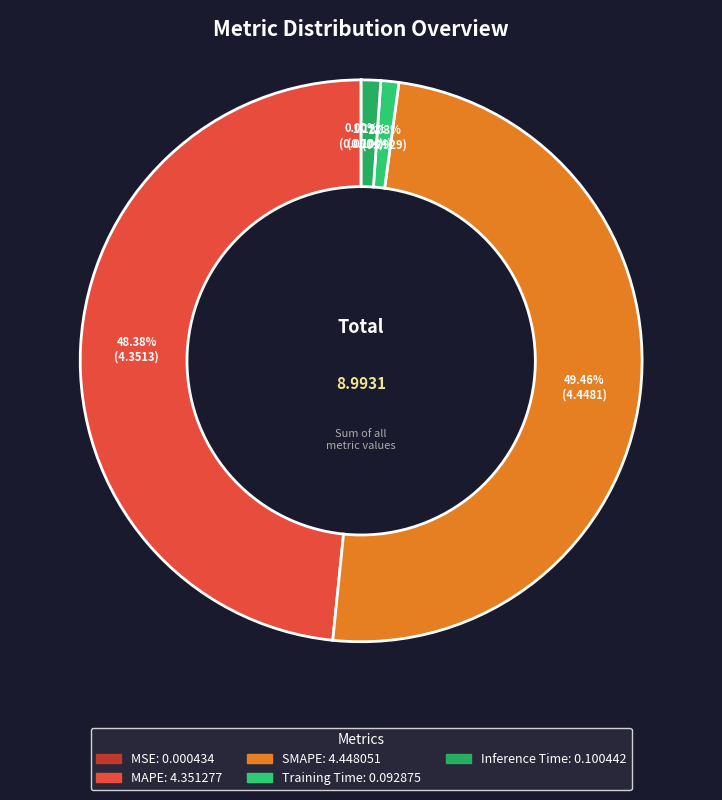

True or false: Training Time accounts for 1% of the total.

True